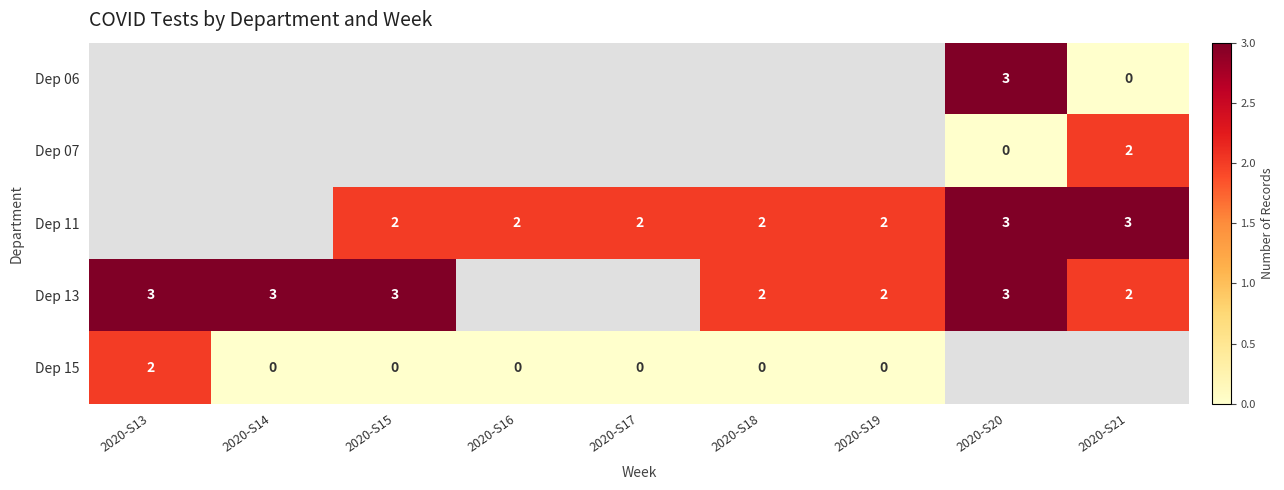

Is the value of Dep 11 at 2020-S17 greater than the value of Dep 15 at 2020-S14?

Yes